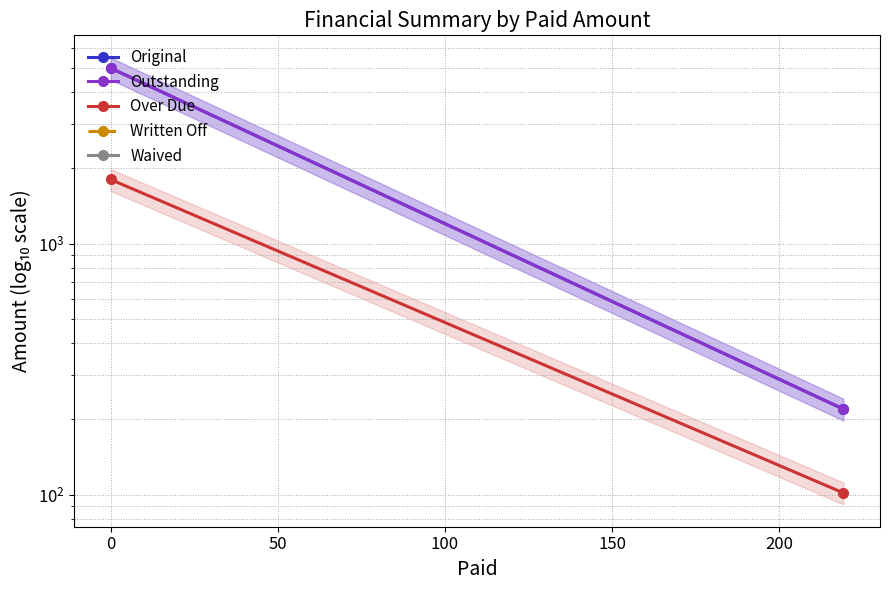

Is the value of Waived at 100 greater than the value of Outstanding at 100?

No